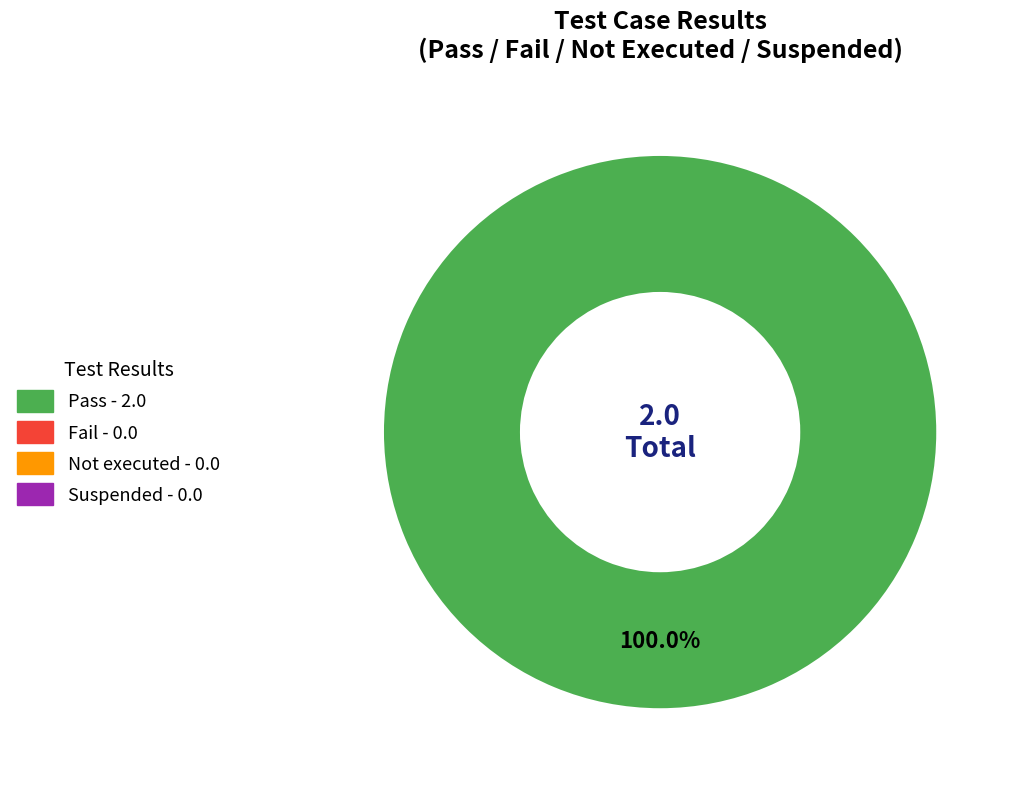

Is there a majority slice in this chart?

Yes